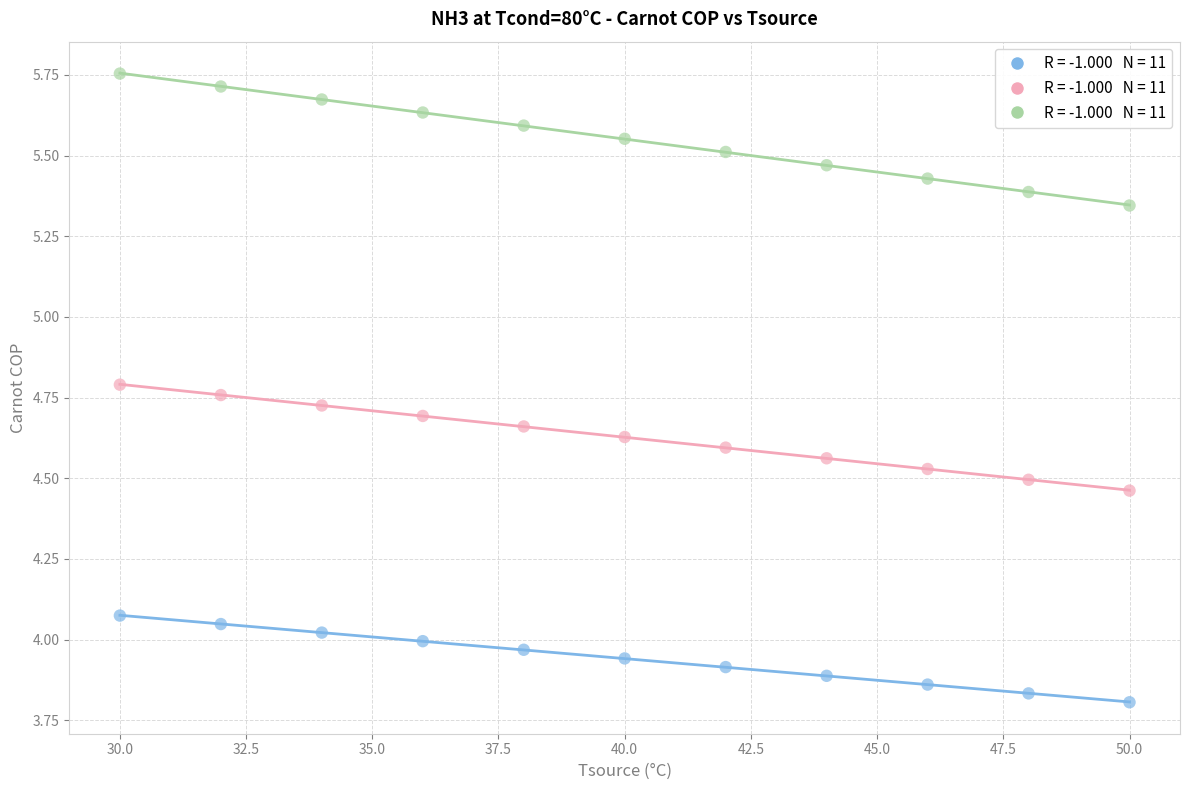

Across all data points, what is the range of X values (max minus min)?

20.0